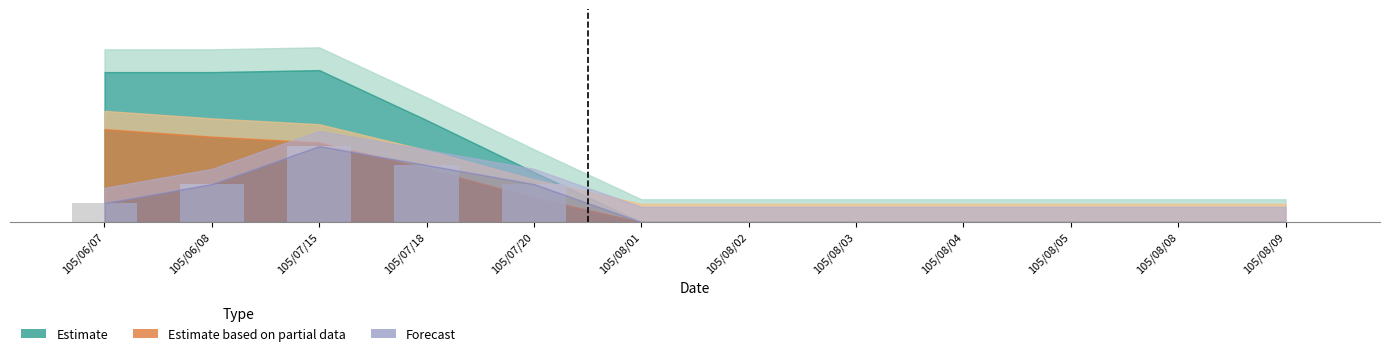

Are the bars horizontal?

No